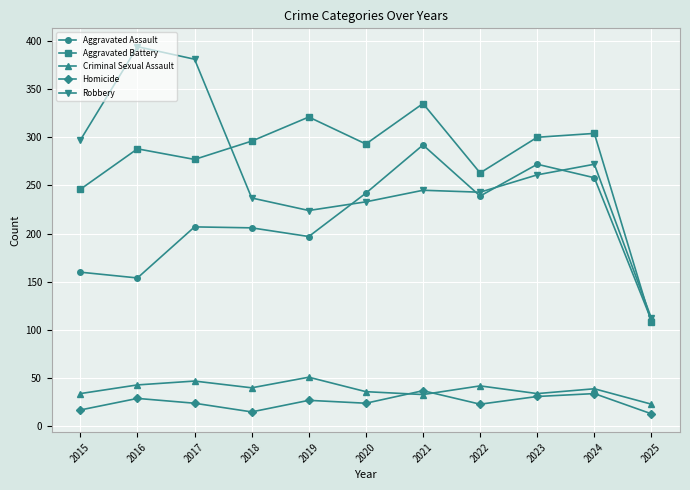

What is the difference between the highest and lowest values at 2022?

240